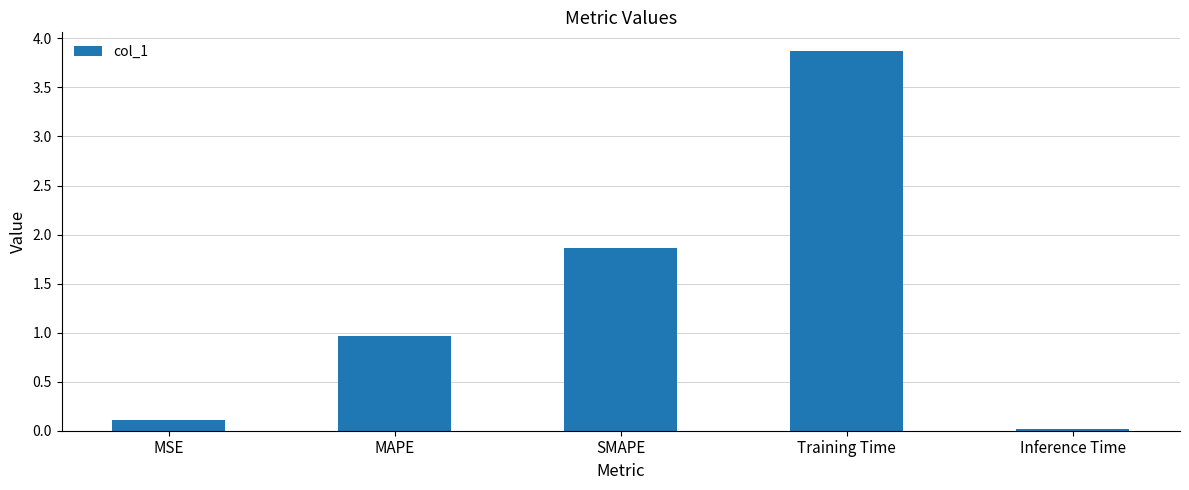

The chart shows a value of 1.9 at SMAPE. True or false?

True